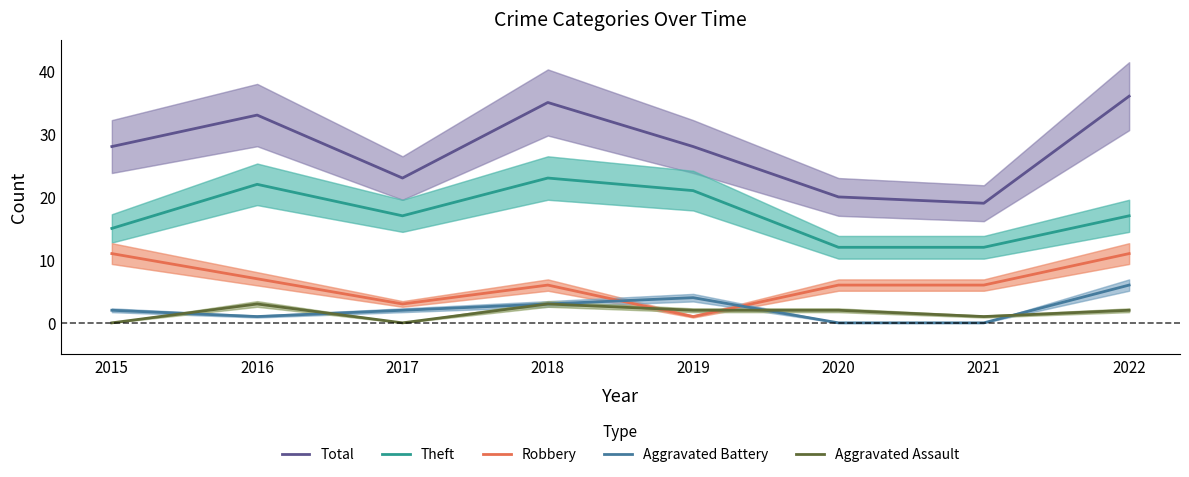

Where is the first local maximum for Aggravated Battery?

2019